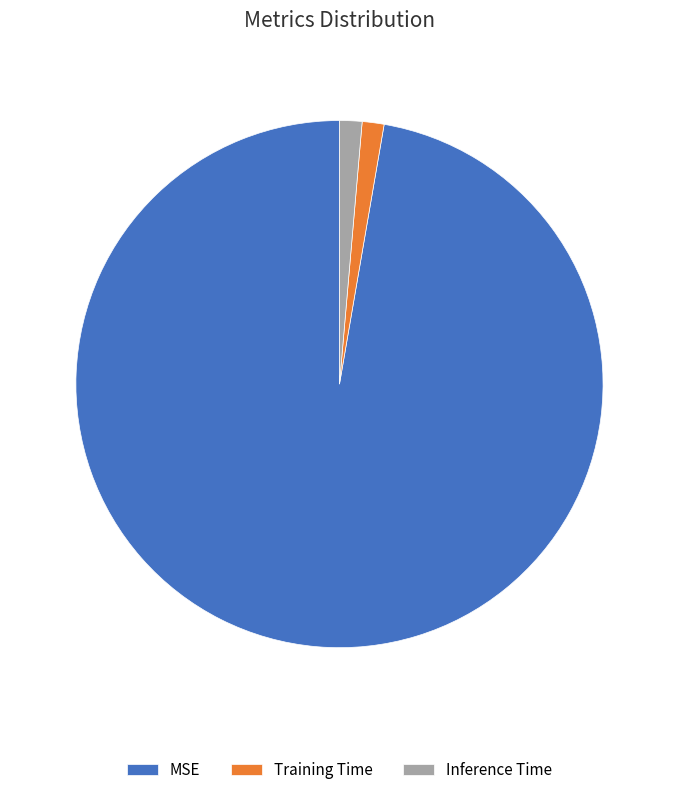

What is the largest slice in the pie chart?

MSE